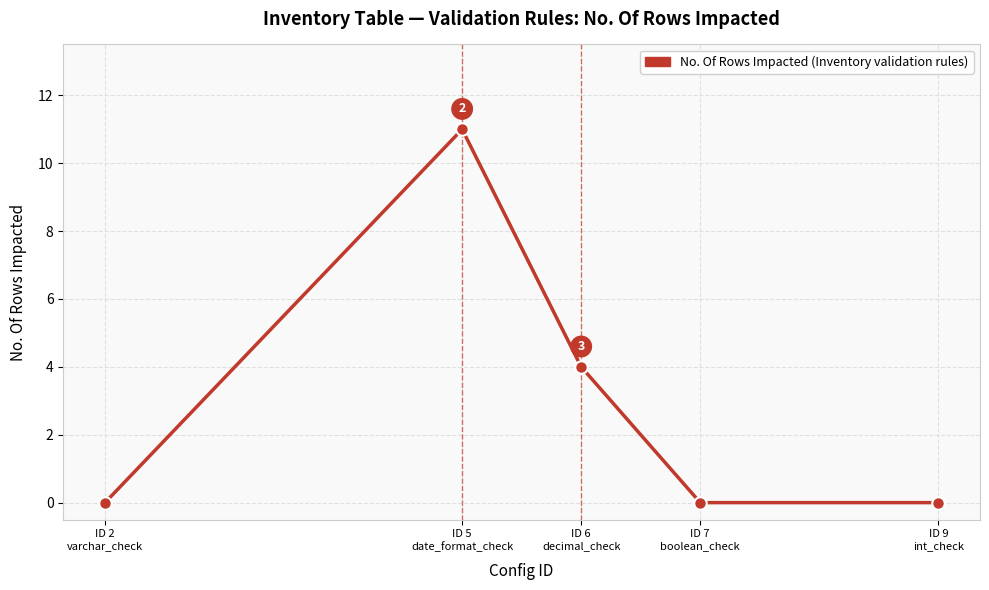

Count the number of categories in the chart.

5